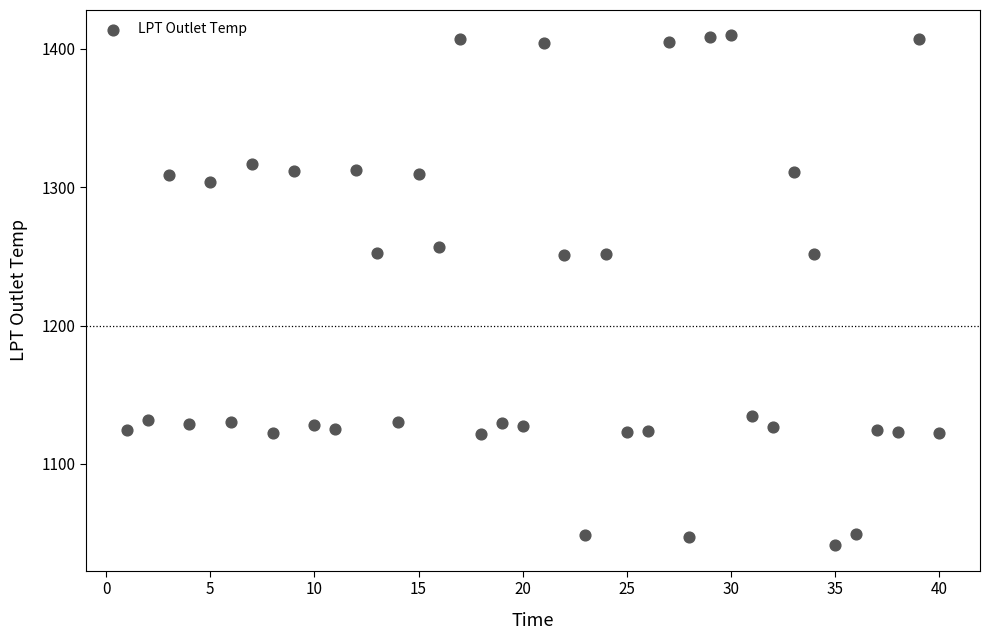

What is the range of X values (max minus min)?

39.0